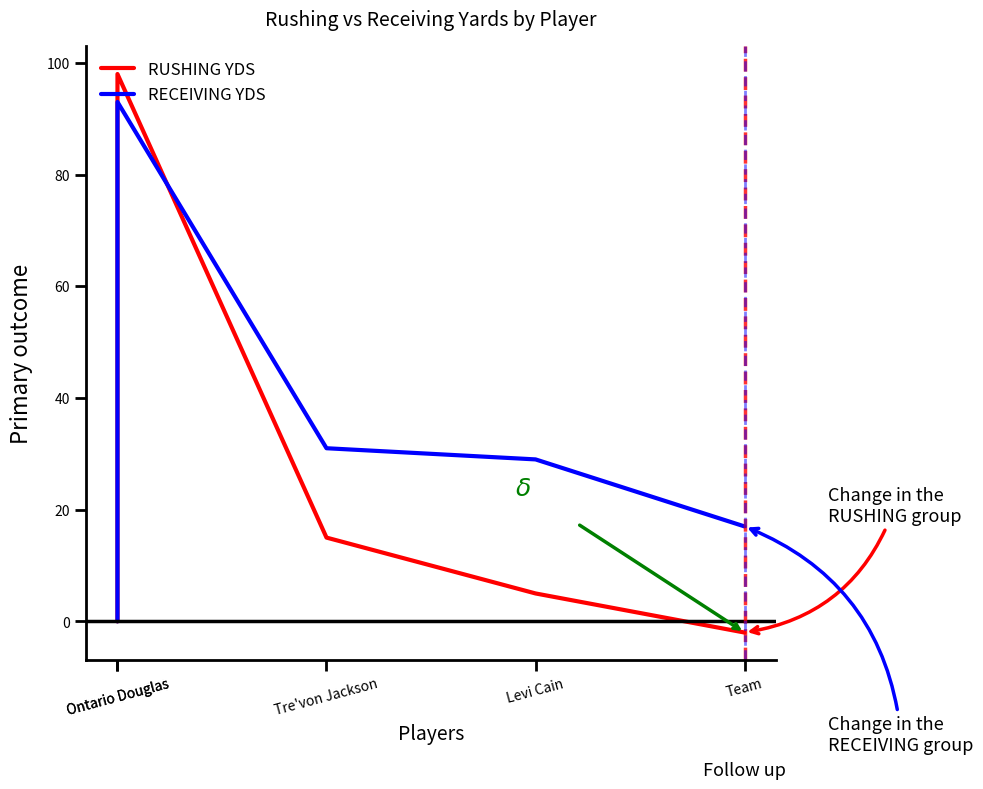

True or false: RUSHING YDS has more than 1 points higher than both neighbors.

False